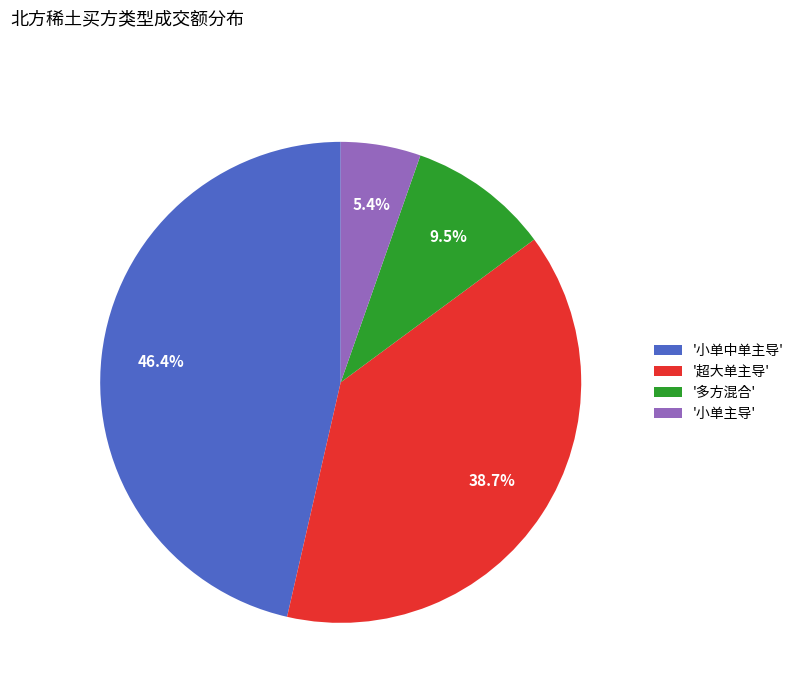

Between '多方混合' and '超大单主导', which is larger?

'超大单主导'